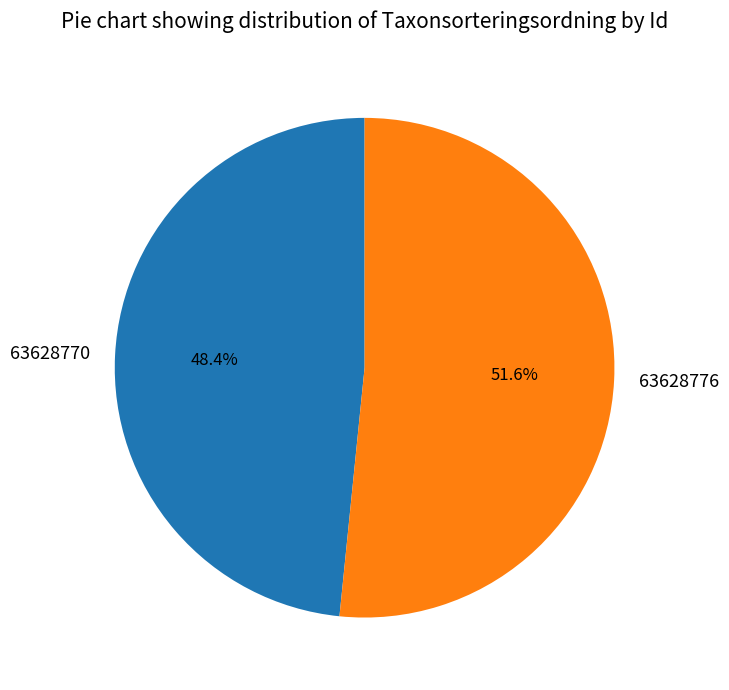

What is the largest slice in the pie chart?

63628776